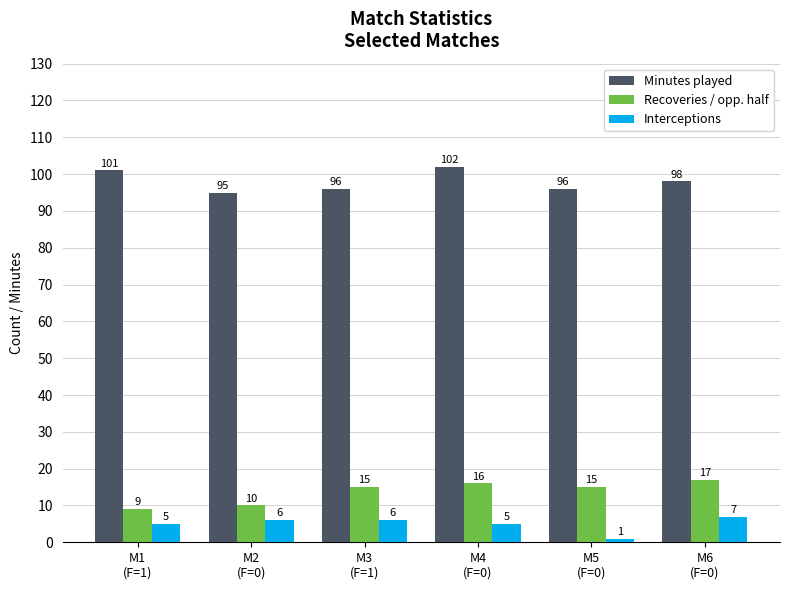

What is the average value of the Recoveries / opp. half series?

14